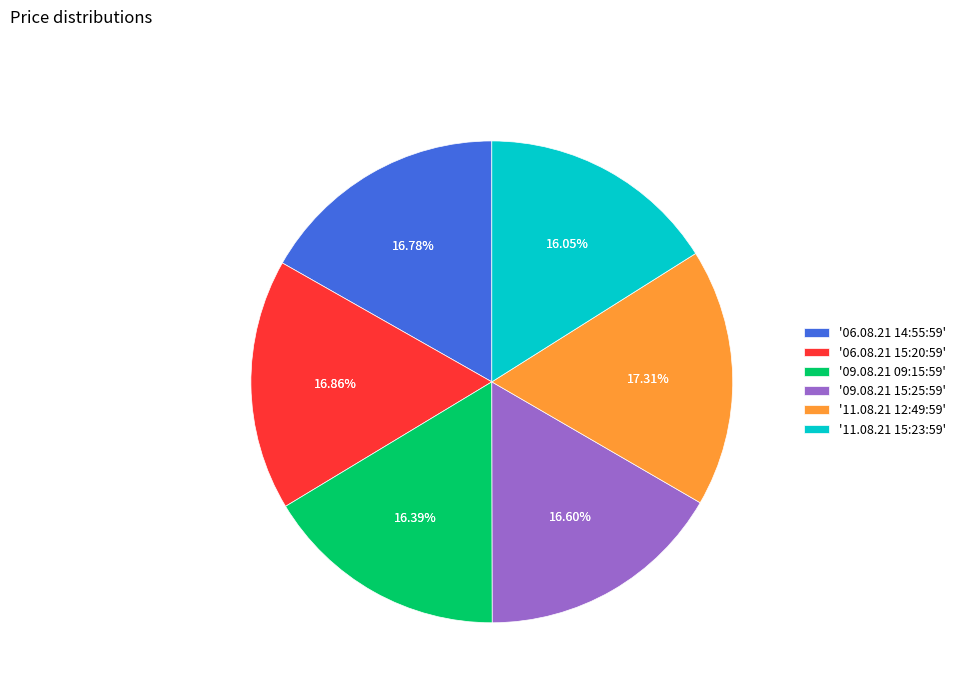

To the nearest percent, what is the average slice percentage?

17%